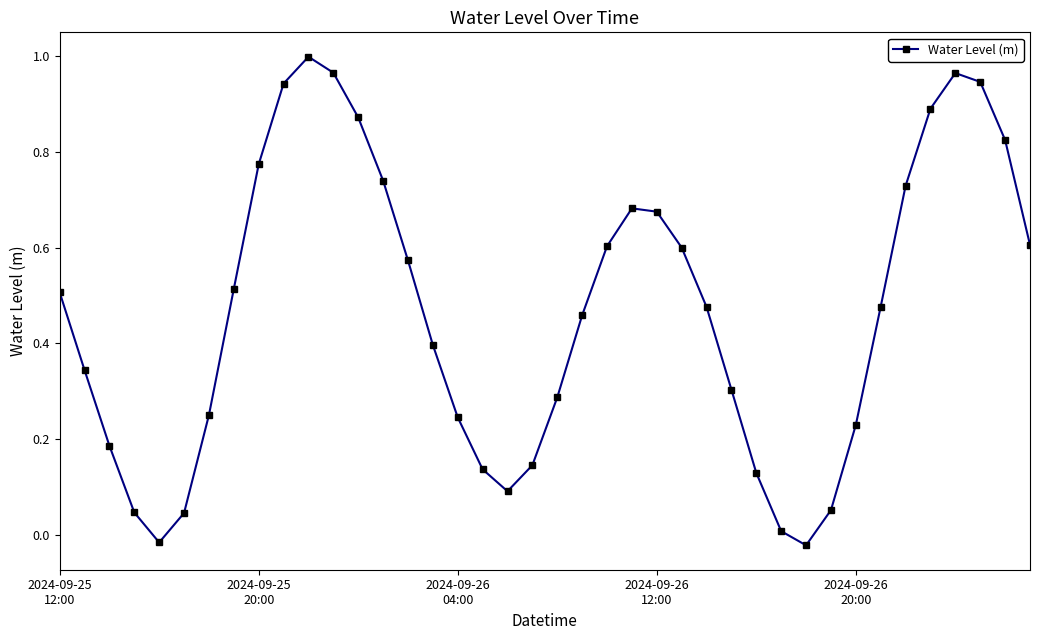

How many interior local valleys (lower than both neighbors) does the data have?

3